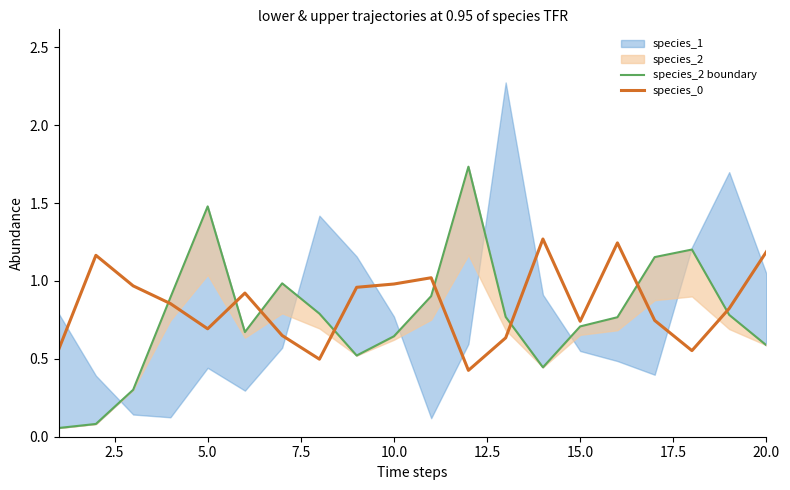

The species_0 series shows 0.2 at 5.0. True or false?

False